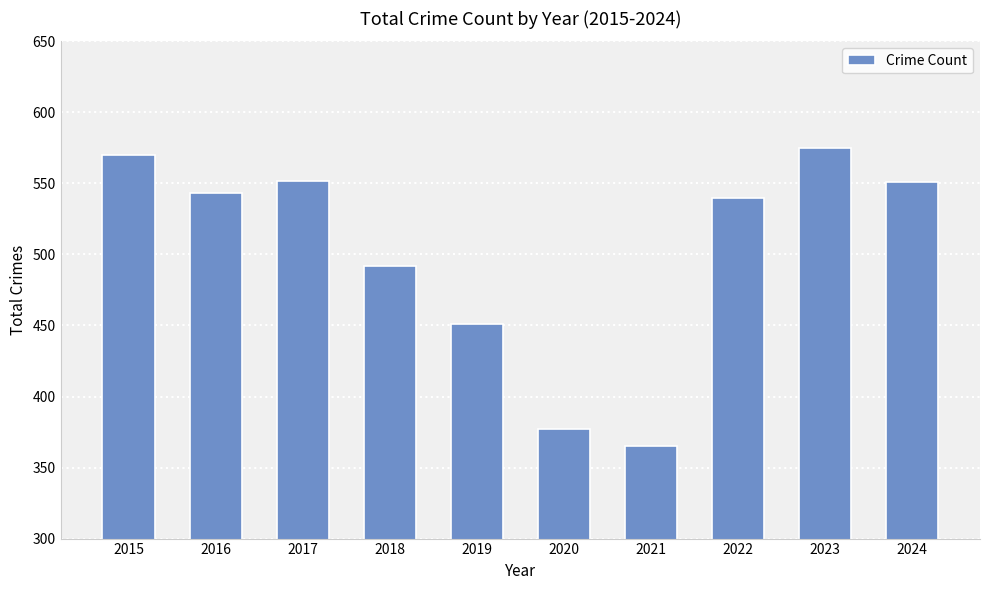

Read the value at 2016, to the nearest 10.

540